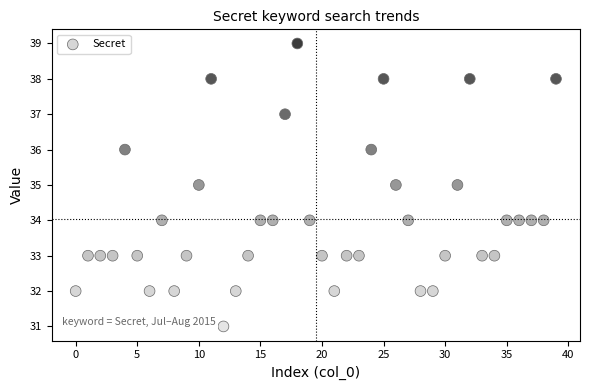

Count the number of points in this scatter plot.

40